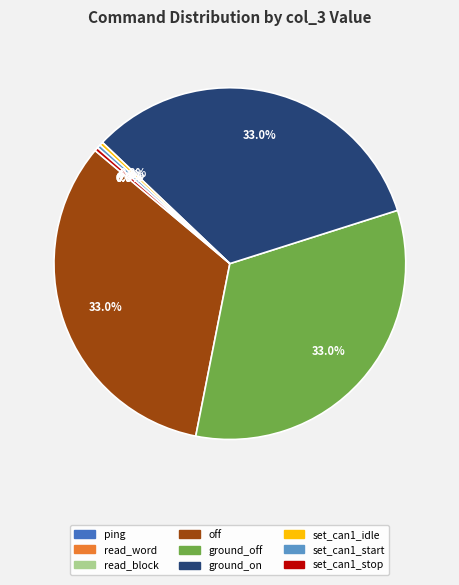

Approximately how many times larger is the value at ground_on compared to set_can1_idle?

100.0